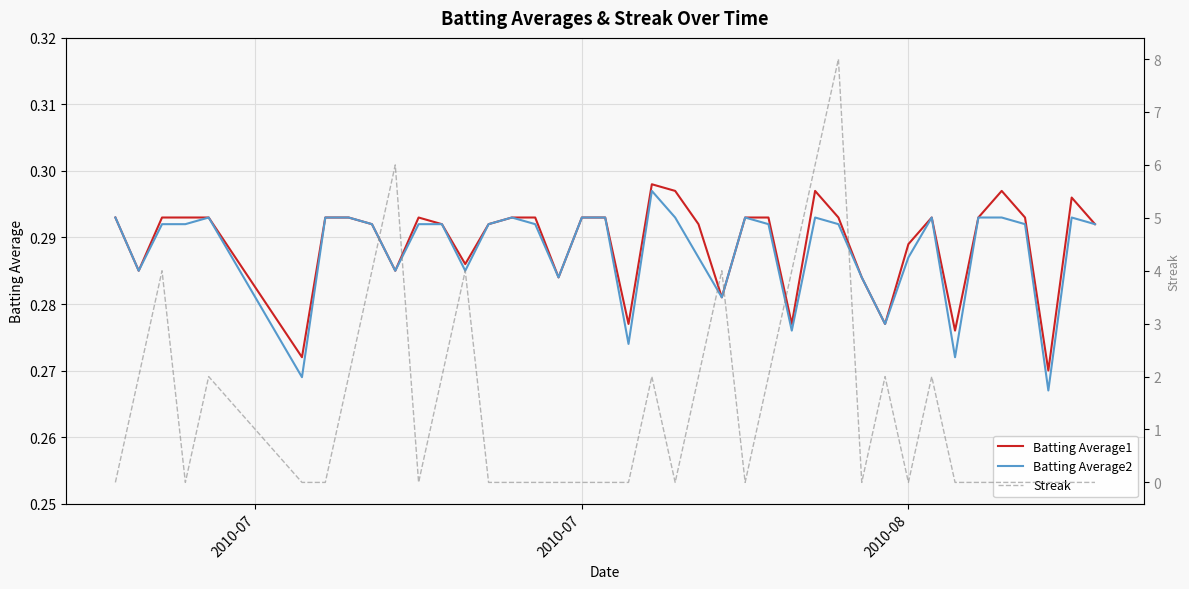

Between 2010-07 and 2010-08, which series saw the biggest shift?

Streak